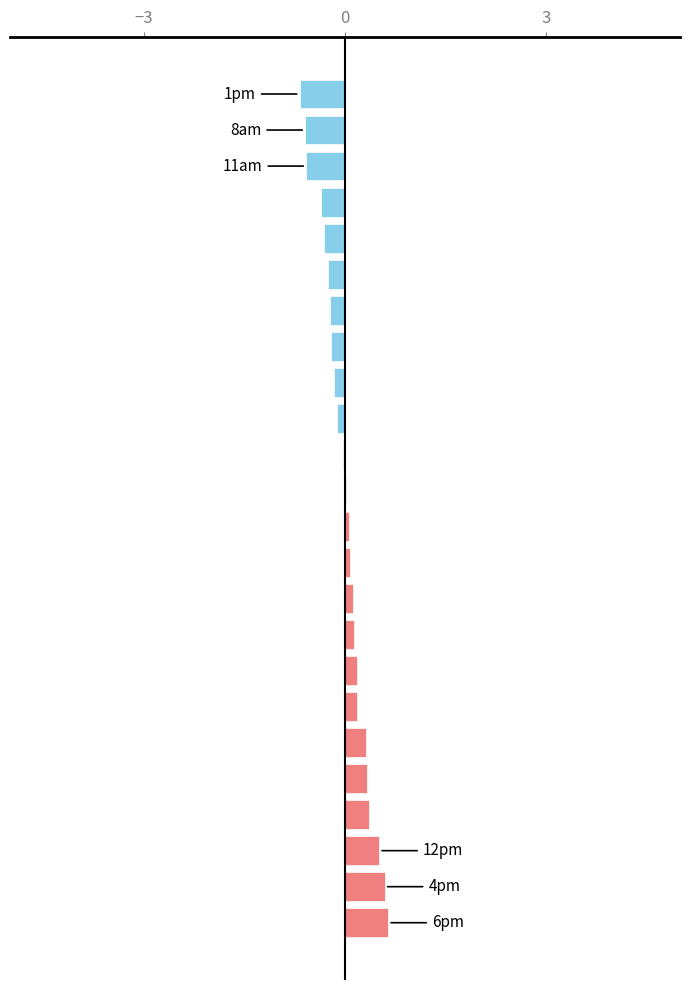

What is the maximum value shown in the chart?

0.6